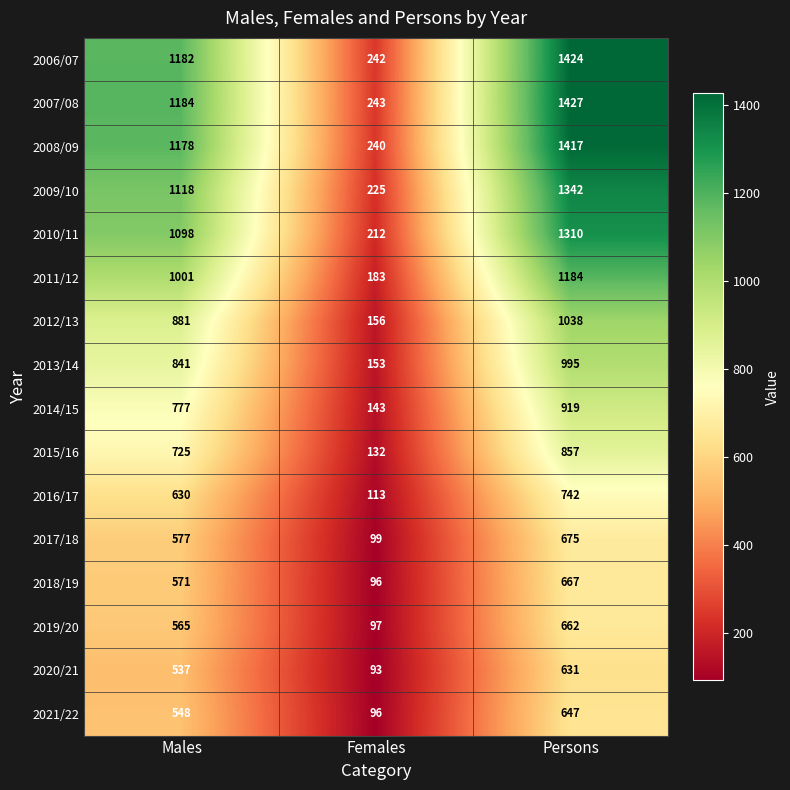

What is the difference between the 2011/12 values at Persons and Females?

1001